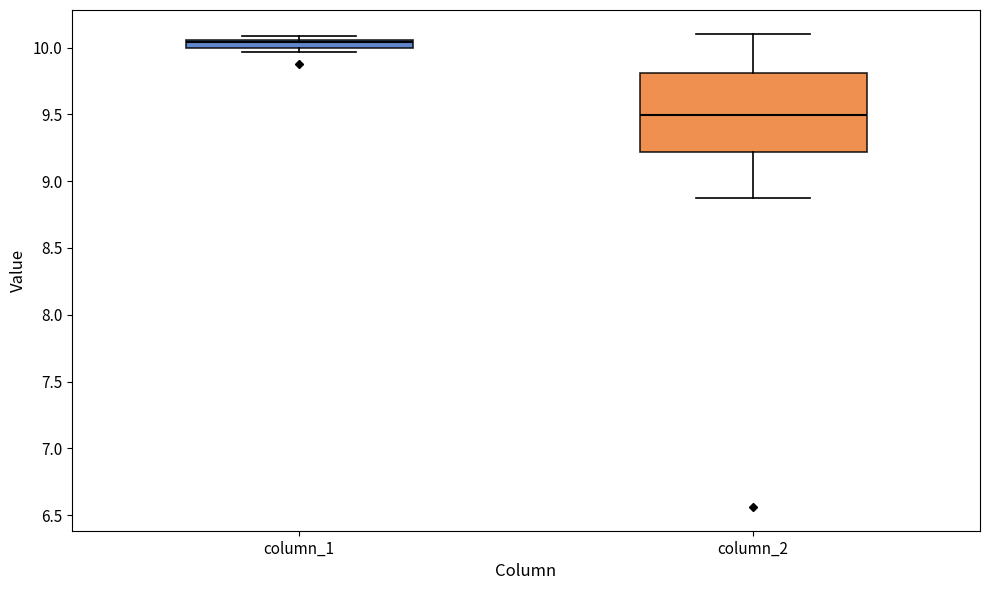

Where does the upper whisker of the box for column_2 end on the y-axis? The values are not printed on the chart, so give them approximately, as read against the axis.

10.10